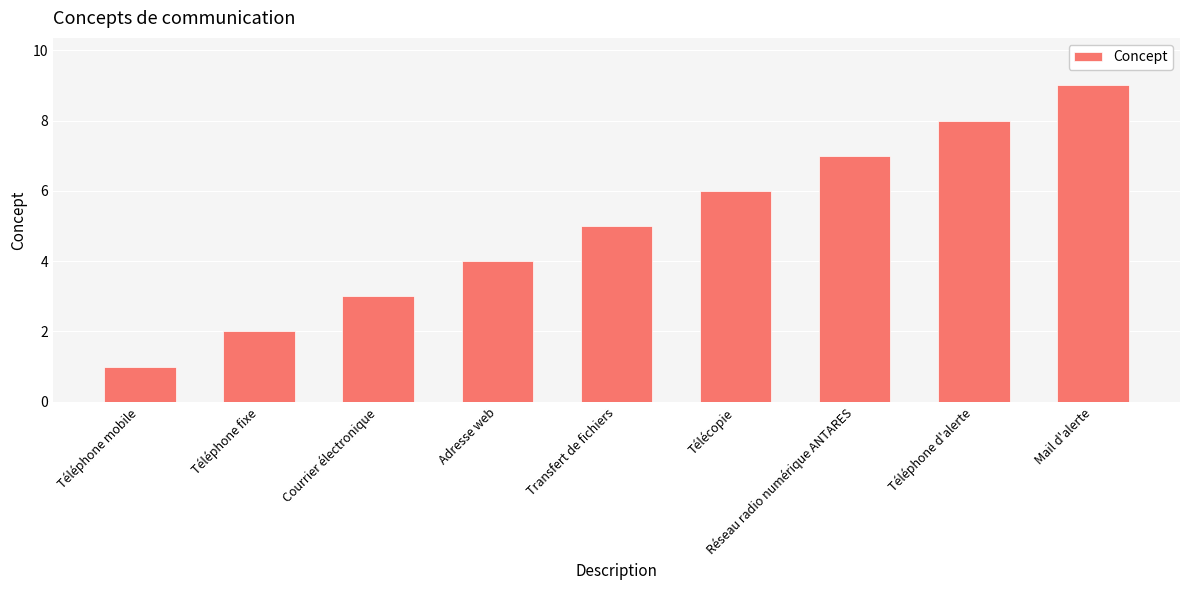

How many series are shown in this chart?

1